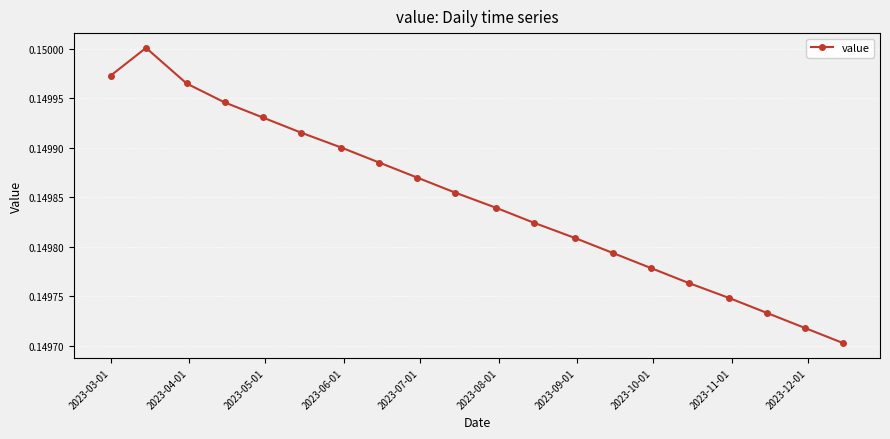

How many categories are shown in the chart?

20